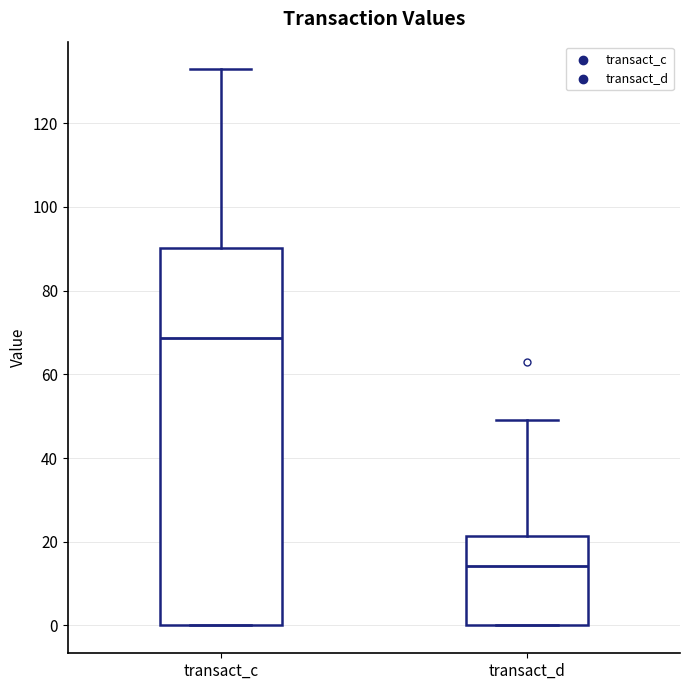

Which box is the tallest, from its lower edge to its upper edge?

transact_c